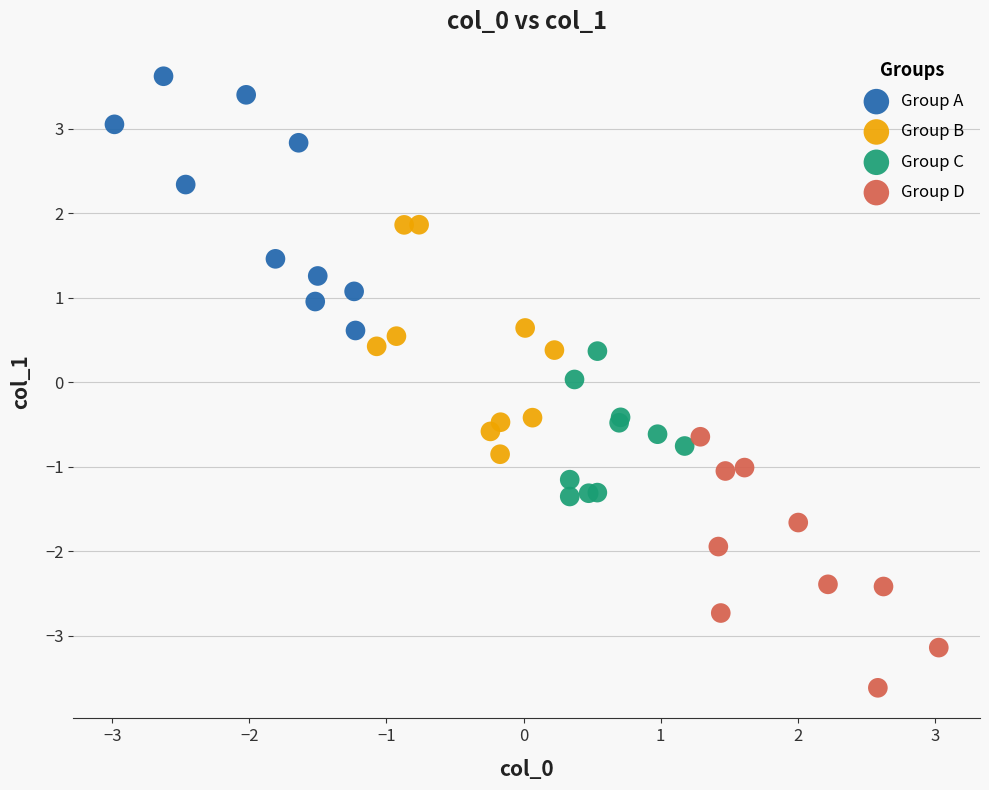

What are all the series names shown in the legend?

Group A, Group B, Group C, Group D